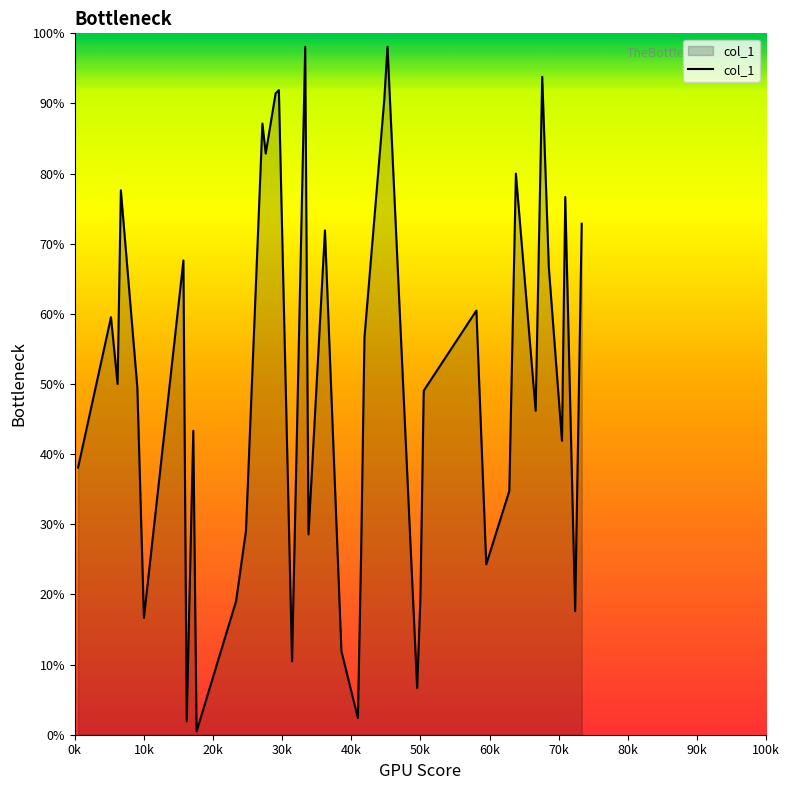

What is the difference between the maximum and minimum values?

97.6